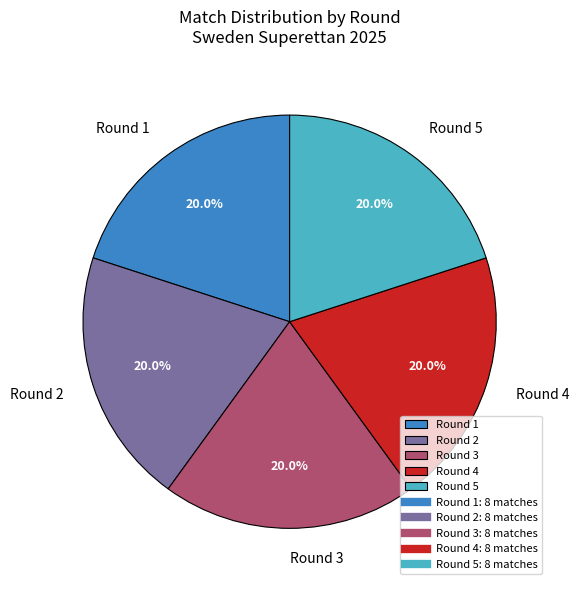

What is the ratio of the value at Round 2 to the value at Round 1?

1.0